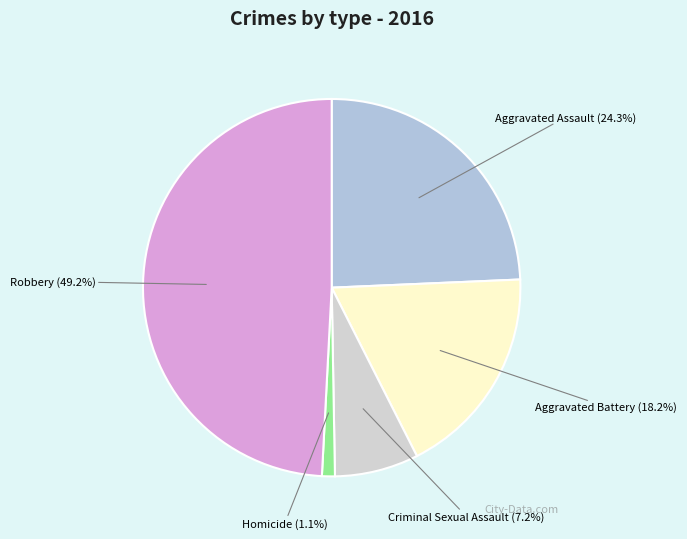

Count the number of slices in the pie.

5